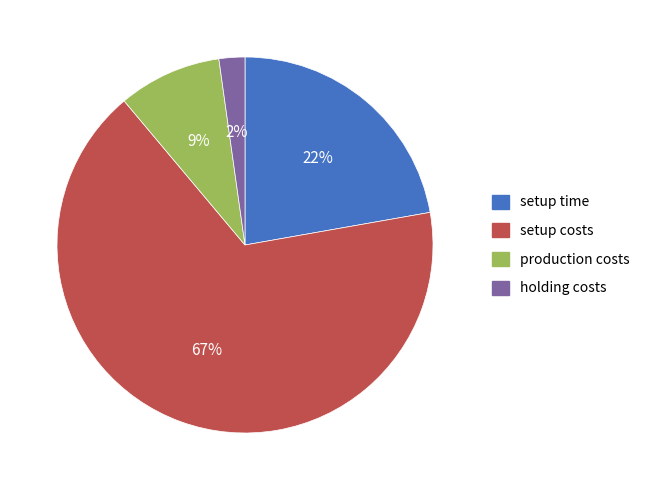

Is there any slice that represents more than half of the pie?

Yes